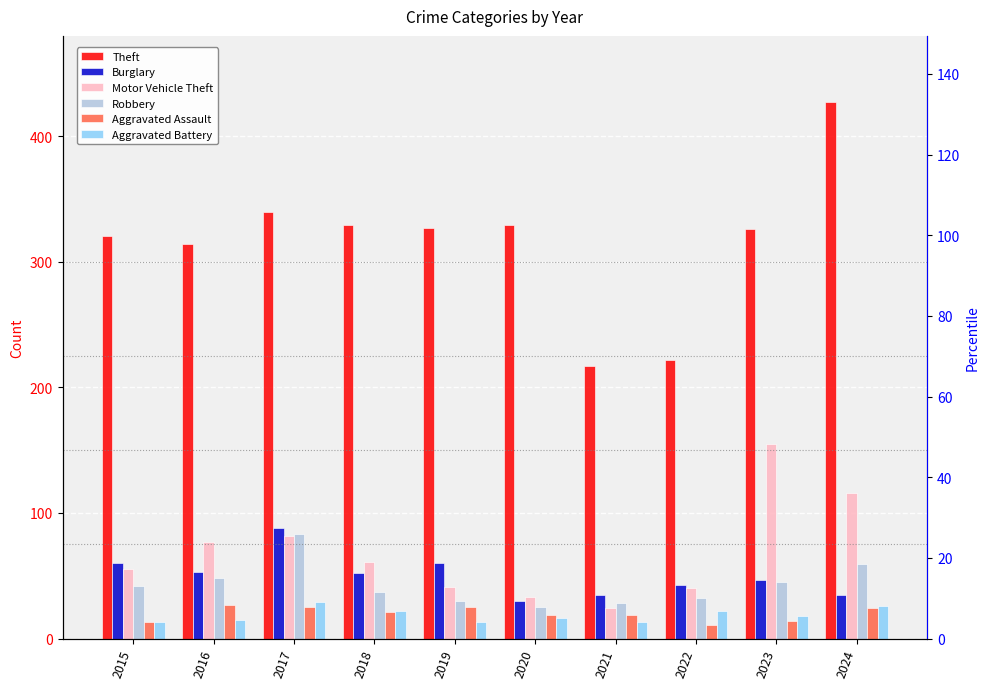

How many data points in Robbery are above 42?

4